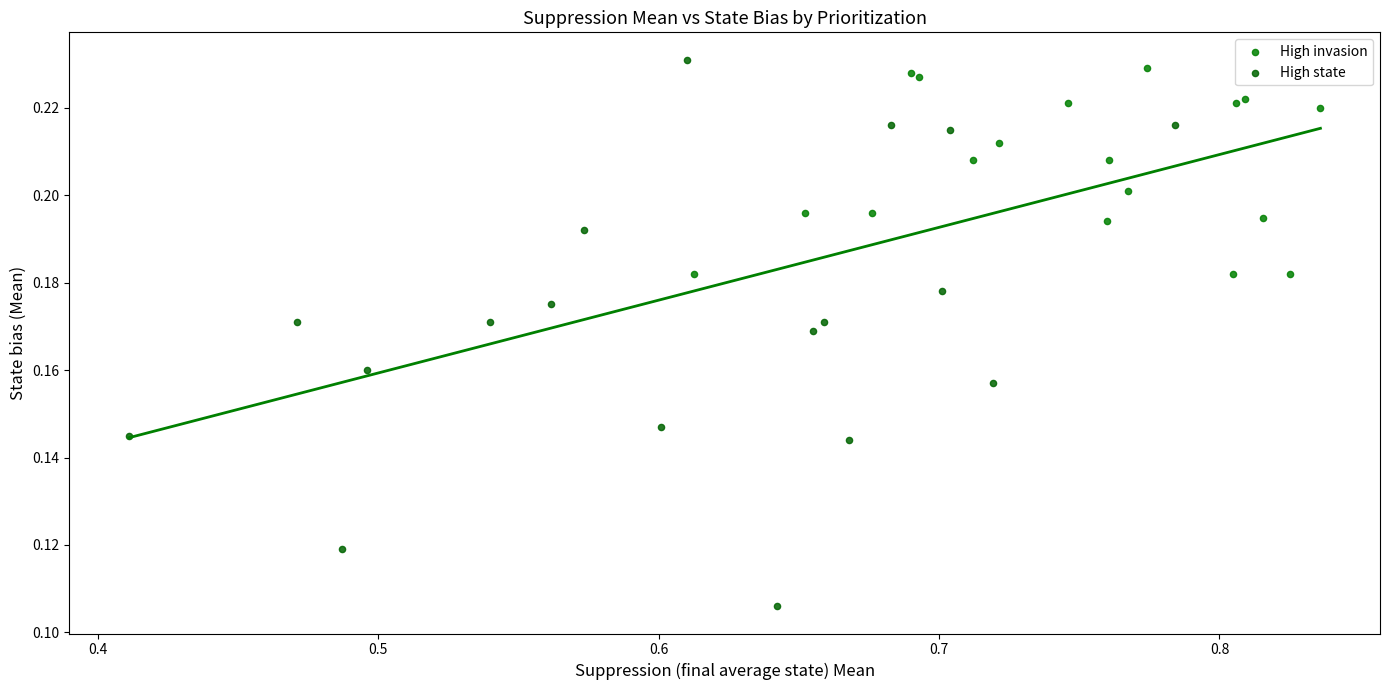

Which series reaches the minimum Y coordinate?

High state